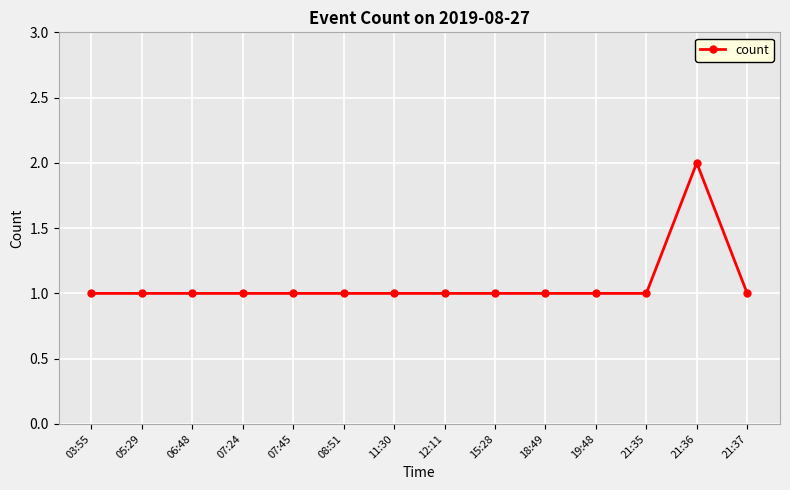

The value at 21:37 is 1. True or false?

True